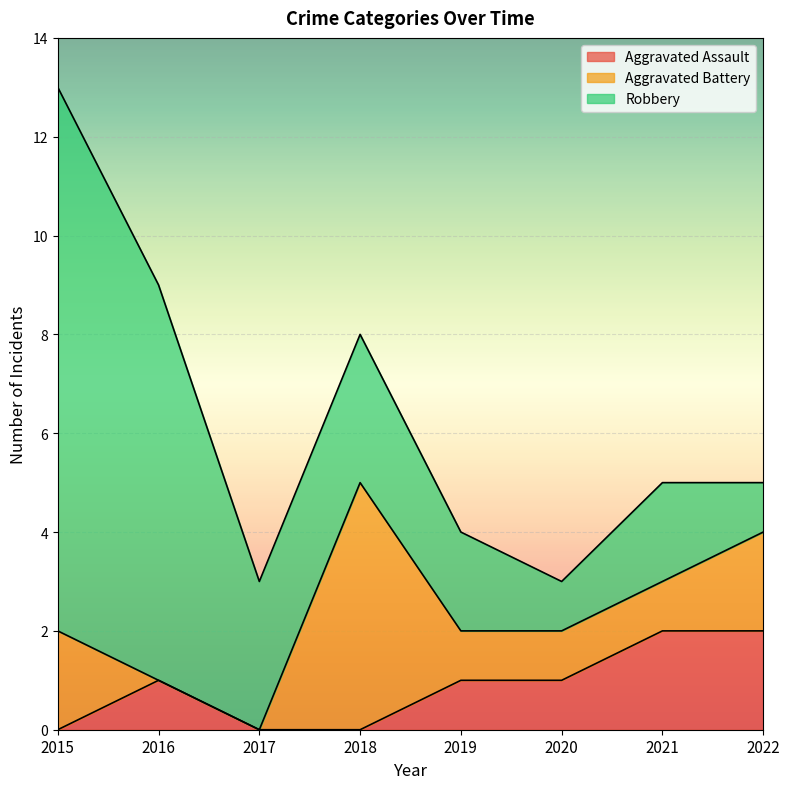

At which category is the sum across all series the highest?

2015